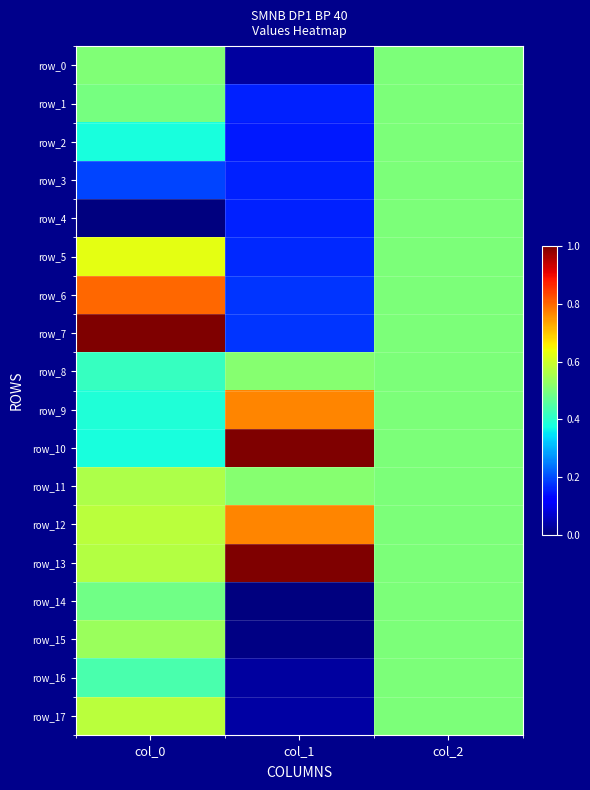

List the labels in order of row_3 value, smallest first.

col_1, col_0, col_2